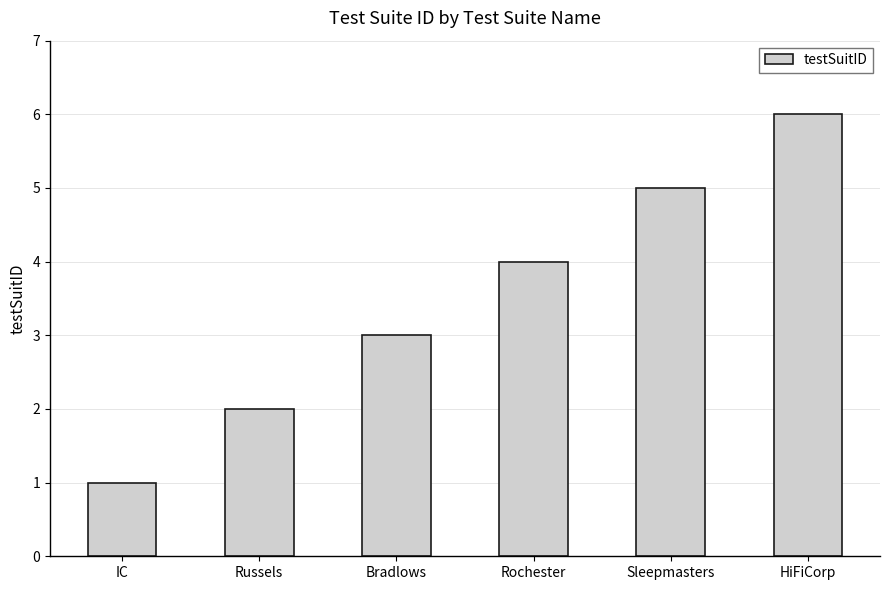

What is the value of the 5th bar from the left?

5